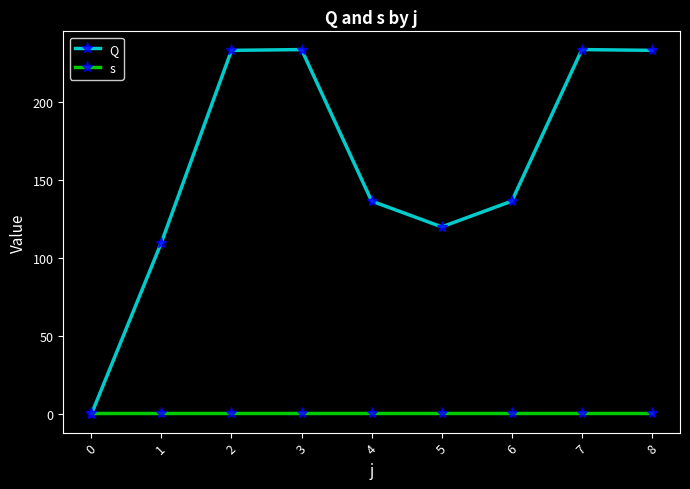

Which series ends up on top after the final intersection of s and Q?

Q